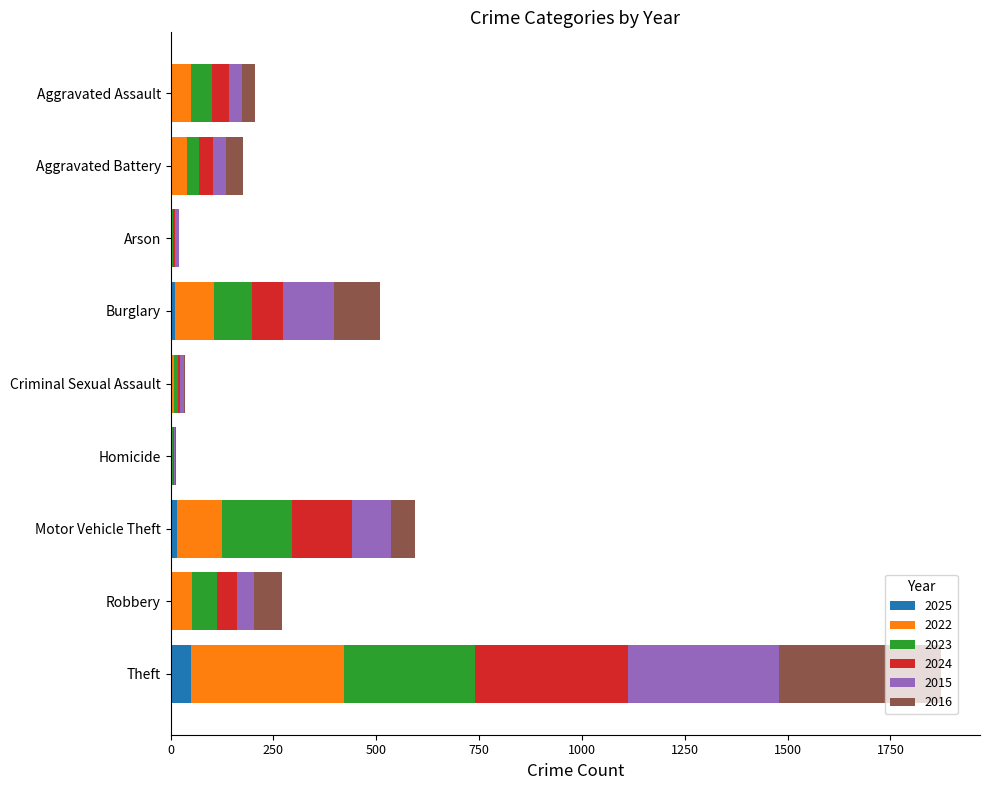

What is the highest value of the 2025 series?

50